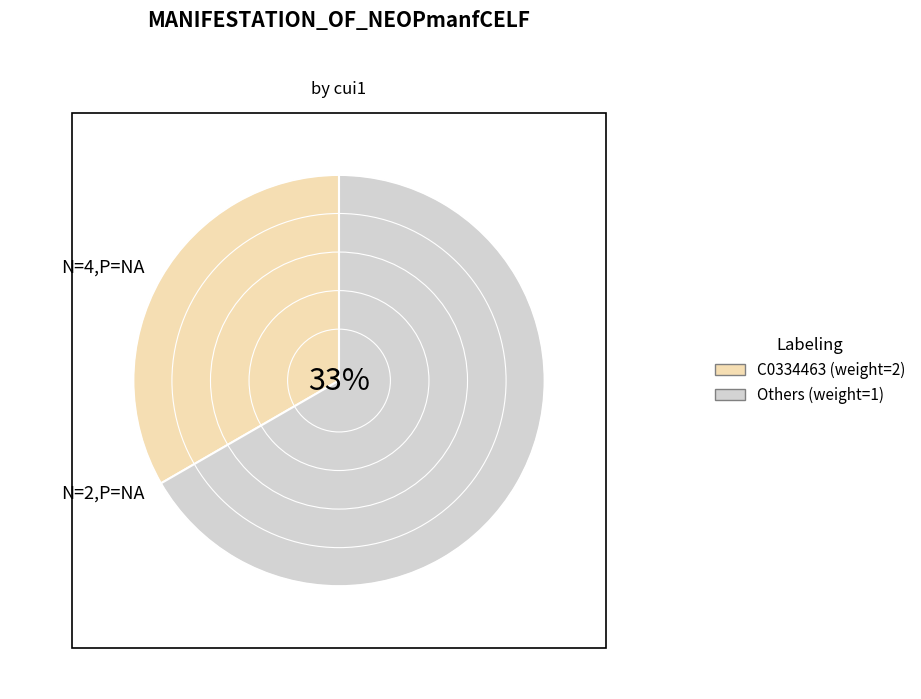

Does C0024299 account for over 50% of the chart?

No